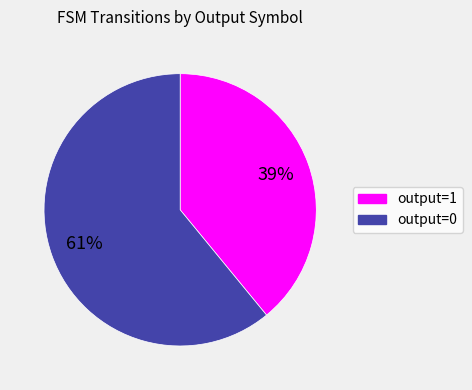

How many slices are in this pie chart?

2